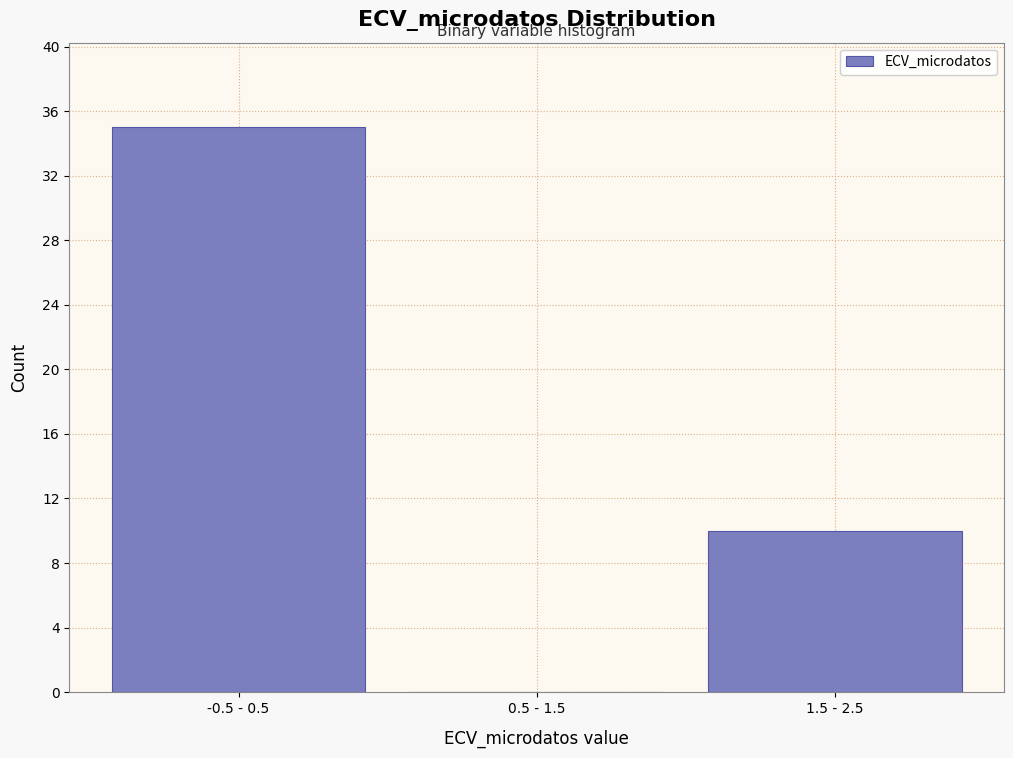

Reading left to right, extract all data points from this chart.

-0.5 - 0.5=35	0.5 - 1.5=0	1.5 - 2.5=10